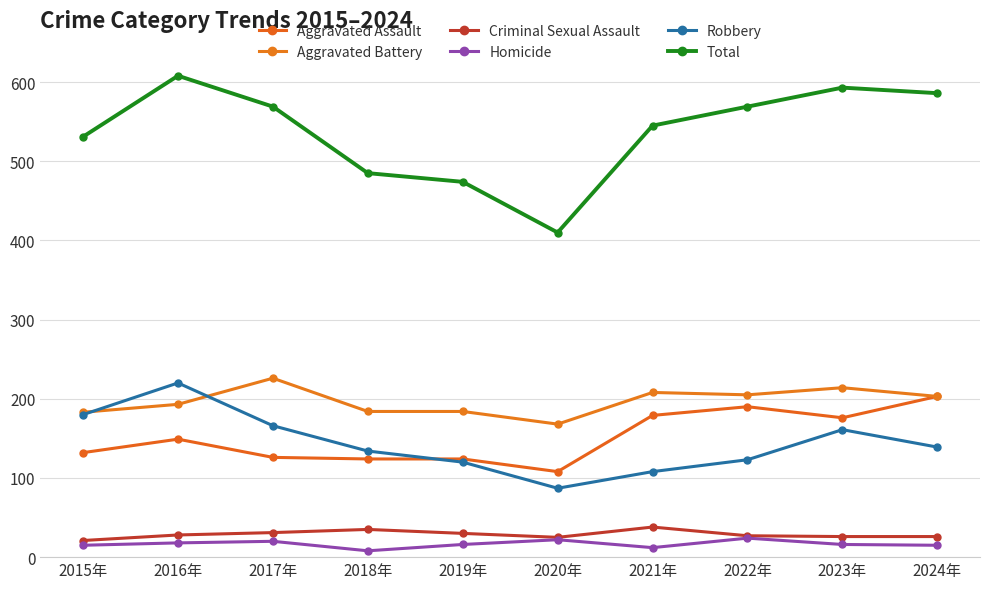

Which series changed the most between 2022年 and 2023年?

Robbery